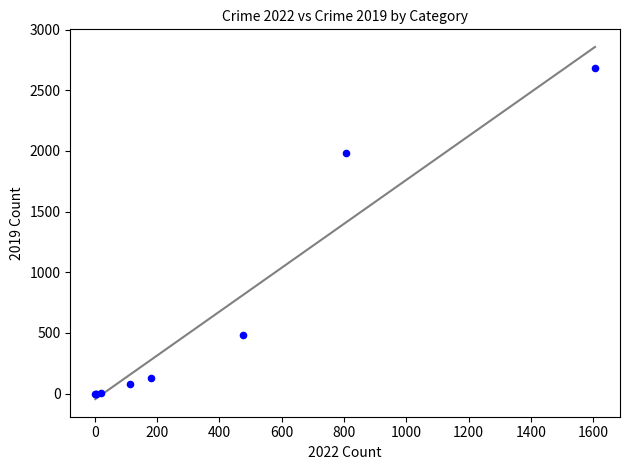

What Y value in the scatter plot is closest to 1344?

1984